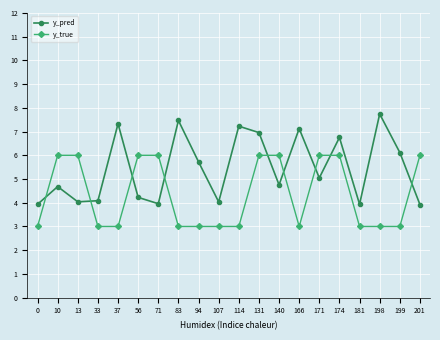

What is the sum of all y_true values?

87.0